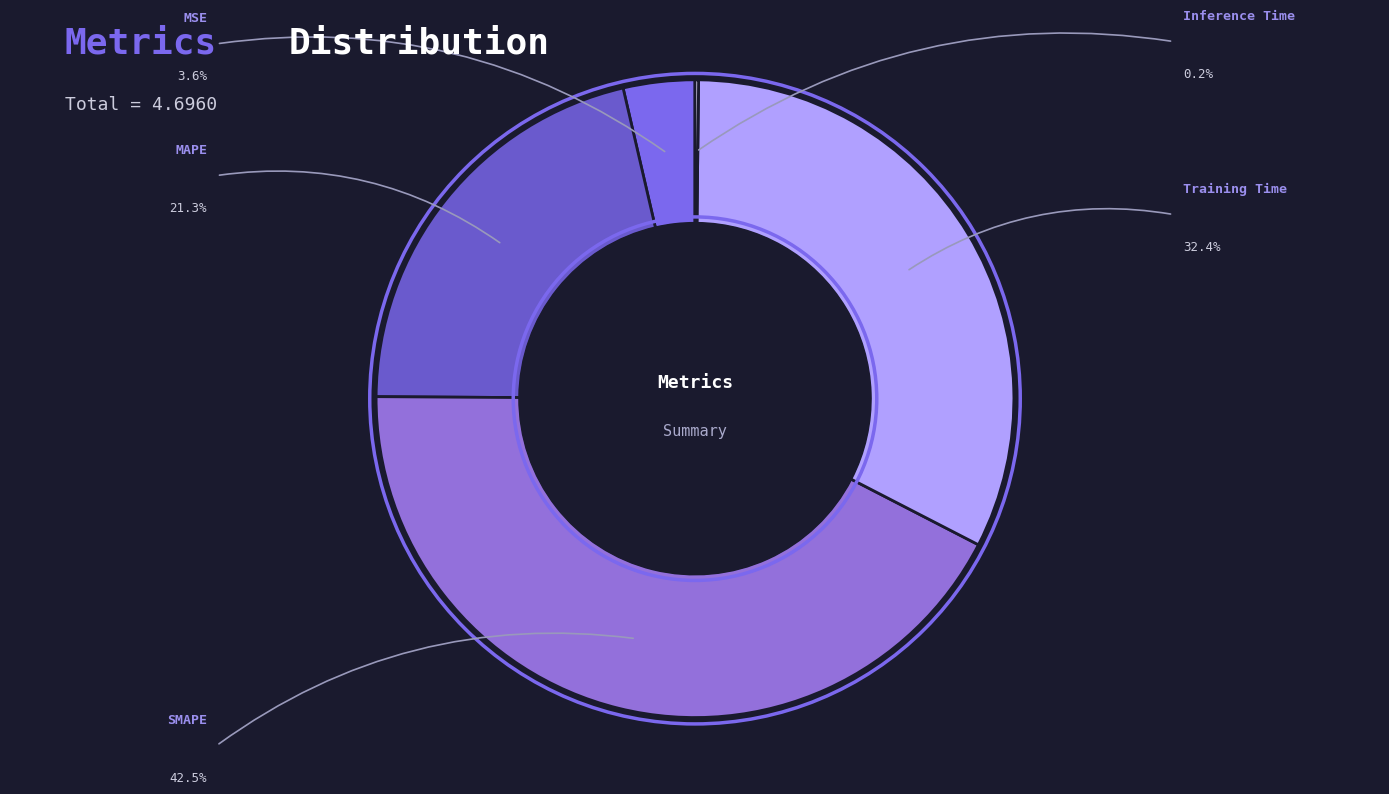

True or false: Inference Time accounts for 0% of the total.

True